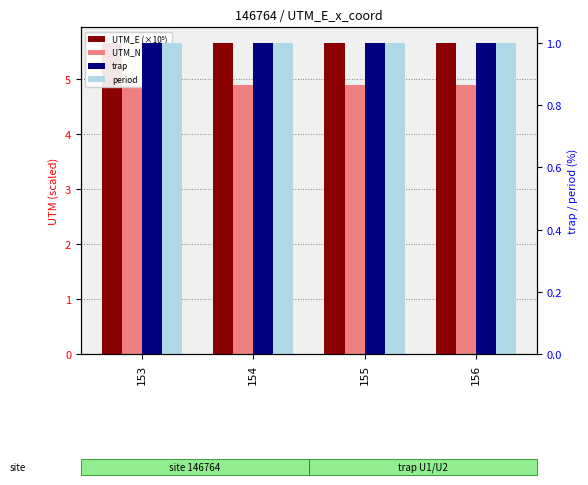

What is the minimum value for UTM_E (×10⁵)?

5.7